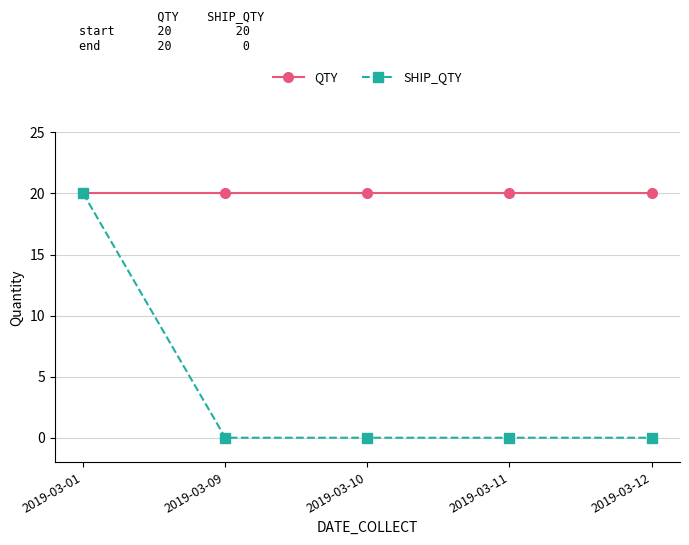

Which series has the largest range (max minus min)?

SHIP_QTY